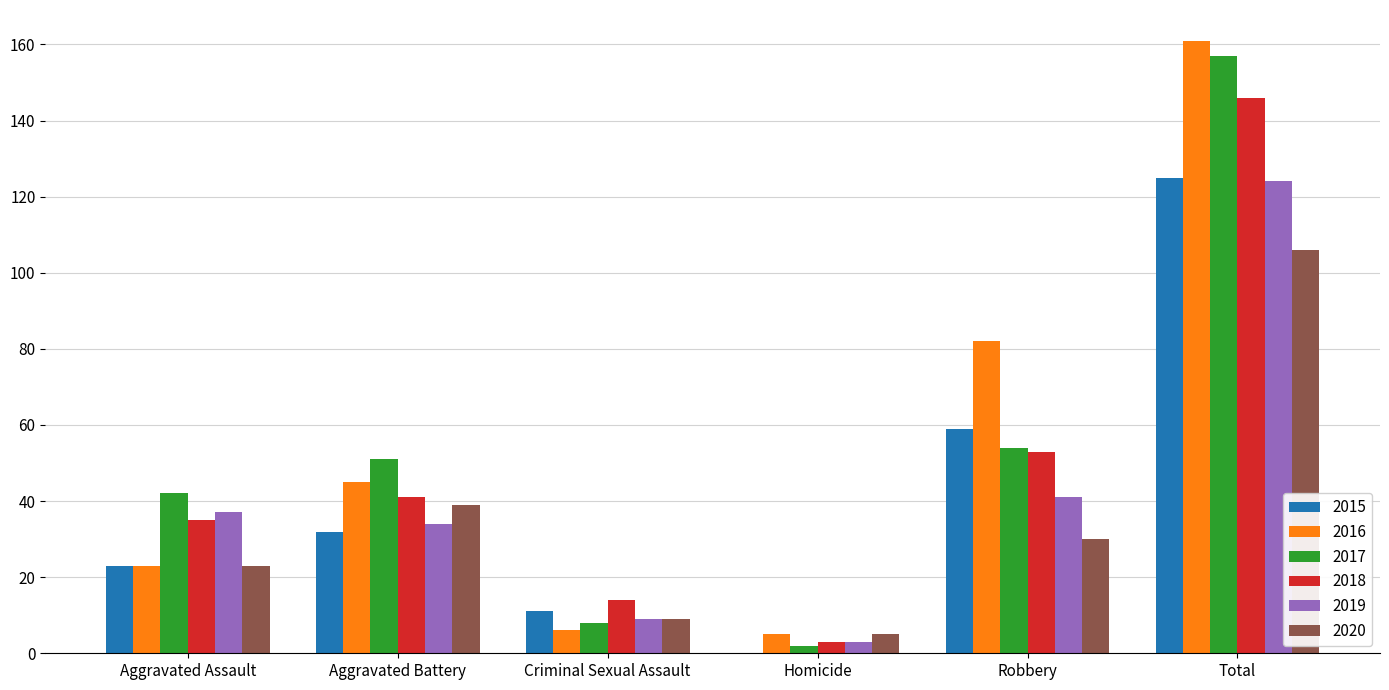

What is the maximum value shown in the chart?

161